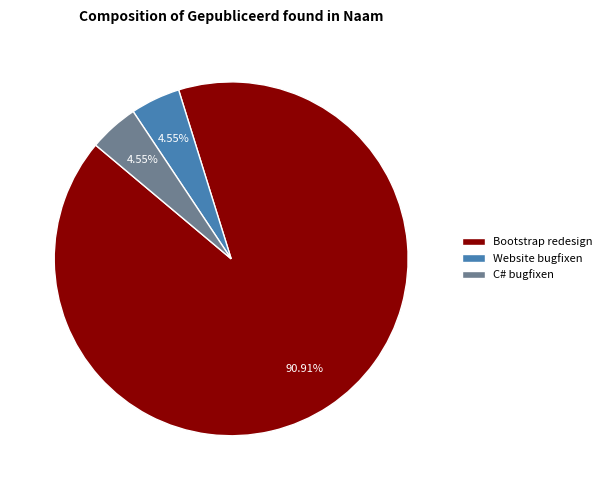

Which category accounts for the majority?

Bootstrap redesign